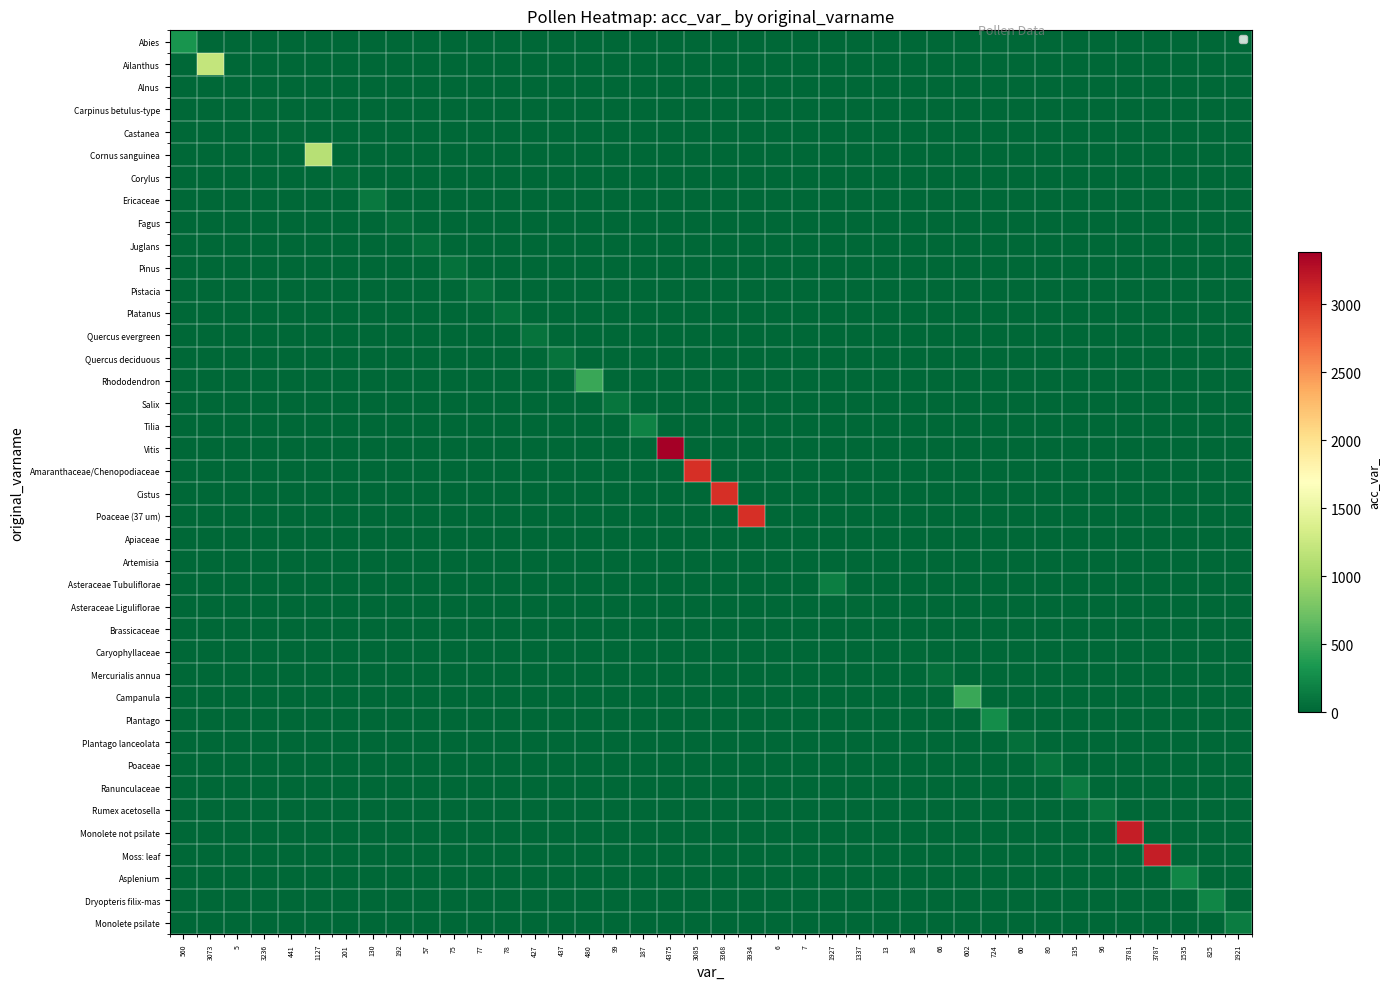

Reading right to left, what are all the values shown in this chart?

Abies: 1921=0	825=0	1535=0	3787=0	3781=0	96=0	135=0	80=0	60=0	724=0	602=0	66=0	18=0	13=0	1337=0	1927=0	7=0	6=0	3934=0	3368=0	3085=0	4375=0	187=0	99=0	480=0	437=0	427=0	78=0	77=0	75=0	57=0	192=0	130=0	201=0	1127=0	441=0	3236=0	5=0	3073=0	560=321
Ailanthus: 1921=0	825=0	1535=0	3787=0	3781=0	96=0	135=0	80=0	60=0	724=0	602=0	66=0	18=0	13=0	1337=0	1927=0	7=0	6=0	3934=0	3368=0	3085=0	4375=0	187=0	99=0	480=0	437=0	427=0	78=0	77=0	75=0	57=0	192=0	130=0	201=0	1127=0	441=0	3236=0	5=0	3073=1212	560=0
Alnus: 1921=0	825=0	1535=0	3787=0	3781=0	96=0	135=0	80=0	60=0	724=0	602=0	66=0	18=0	13=0	1337=0	1927=0	7=0	6=0	3934=0	3368=0	3085=0	4375=0	187=0	99=0	480=0	437=0	427=0	78=0	77=0	75=0	57=0	192=0	130=0	201=0	1127=0	441=0	3236=0	5=5	3073=0	560=0
Carpinus betulus-type: 1921=0	825=0	1535=0	3787=0	3781=0	96=0	135=0	80=0	60=0	724=0	602=0	66=0	18=0	13=0	1337=0	1927=0	7=0	6=0	3934=0	3368=0	3085=0	4375=0	187=0	99=0	480=0	437=0	427=0	78=0	77=0	75=0	57=0	192=0	130=0	201=0	1127=0	441=0	3236=16	5=0	3073=0	560=0
Castanea: 1921=0	825=0	1535=0	3787=0	3781=0	96=0	135=0	80=0	60=0	724=0	602=0	66=0	18=0	13=0	1337=0	1927=0	7=0	6=0	3934=0	3368=0	3085=0	4375=0	187=0	99=0	480=0	437=0	427=0	78=0	77=0	75=0	57=0	192=0	130=0	201=0	1127=0	441=19	3236=0	5=0	3073=0	560=0
Cornus sanguinea: 1921=0	825=0	1535=0	3787=0	3781=0	96=0	135=0	80=0	60=0	724=0	602=0	66=0	18=0	13=0	1337=0	1927=0	7=0	6=0	3934=0	3368=0	3085=0	4375=0	187=0	99=0	480=0	437=0	427=0	78=0	77=0	75=0	57=0	192=0	130=0	201=0	1127=1127	441=0	3236=0	5=0	3073=0	560=0
Corylus: 1921=0	825=0	1535=0	3787=0	3781=0	96=0	135=0	80=0	60=0	724=0	602=0	66=0	18=0	13=0	1337=0	1927=0	7=0	6=0	3934=0	3368=0	3085=0	4375=0	187=0	99=0	480=0	437=0	427=0	78=0	77=0	75=0	57=0	192=0	130=0	201=31	1127=0	441=0	3236=0	5=0	3073=0	560=0
Ericaceae: 1921=0	825=0	1535=0	3787=0	3781=0	96=0	135=0	80=0	60=0	724=0	602=0	66=0	18=0	13=0	1337=0	1927=0	7=0	6=0	3934=0	3368=0	3085=0	4375=0	187=0	99=0	480=0	437=0	427=0	78=0	77=0	75=0	57=0	192=0	130=130	201=0	1127=0	441=0	3236=0	5=0	3073=0	560=0
Fagus: 1921=0	825=0	1535=0	3787=0	3781=0	96=0	135=0	80=0	60=0	724=0	602=0	66=0	18=0	13=0	1337=0	1927=0	7=0	6=0	3934=0	3368=0	3085=0	4375=0	187=0	99=0	480=0	437=0	427=0	78=0	77=0	75=0	57=0	192=42	130=0	201=0	1127=0	441=0	3236=0	5=0	3073=0	560=0
Juglans: 1921=0	825=0	1535=0	3787=0	3781=0	96=0	135=0	80=0	60=0	724=0	602=0	66=0	18=0	13=0	1337=0	1927=0	7=0	6=0	3934=0	3368=0	3085=0	4375=0	187=0	99=0	480=0	437=0	427=0	78=0	77=0	75=0	57=57	192=0	130=0	201=0	1127=0	441=0	3236=0	5=0	3073=0	560=0
Pinus: 1921=0	825=0	1535=0	3787=0	3781=0	96=0	135=0	80=0	60=0	724=0	602=0	66=0	18=0	13=0	1337=0	1927=0	7=0	6=0	3934=0	3368=0	3085=0	4375=0	187=0	99=0	480=0	437=0	427=0	78=0	77=0	75=75	57=0	192=0	130=0	201=0	1127=0	441=0	3236=0	5=0	3073=0	560=0
Pistacia: 1921=0	825=0	1535=0	3787=0	3781=0	96=0	135=0	80=0	60=0	724=0	602=0	66=0	18=0	13=0	1337=0	1927=0	7=0	6=0	3934=0	3368=0	3085=0	4375=0	187=0	99=0	480=0	437=0	427=0	78=0	77=77	75=0	57=0	192=0	130=0	201=0	1127=0	441=0	3236=0	5=0	3073=0	560=0
Platanus: 1921=0	825=0	1535=0	3787=0	3781=0	96=0	135=0	80=0	60=0	724=0	602=0	66=0	18=0	13=0	1337=0	1927=0	7=0	6=0	3934=0	3368=0	3085=0	4375=0	187=0	99=0	480=0	437=0	427=0	78=78	77=0	75=0	57=0	192=0	130=0	201=0	1127=0	441=0	3236=0	5=0	3073=0	560=0
Quercus evergreen: 1921=0	825=0	1535=0	3787=0	3781=0	96=0	135=0	80=0	60=0	724=0	602=0	66=0	18=0	13=0	1337=0	1927=0	7=0	6=0	3934=0	3368=0	3085=0	4375=0	187=0	99=0	480=0	437=0	427=85	78=0	77=0	75=0	57=0	192=0	130=0	201=0	1127=0	441=0	3236=0	5=0	3073=0	560=0
Quercus deciduous: 1921=0	825=0	1535=0	3787=0	3781=0	96=0	135=0	80=0	60=0	724=0	602=0	66=0	18=0	13=0	1337=0	1927=0	7=0	6=0	3934=0	3368=0	3085=0	4375=0	187=0	99=0	480=0	437=86	427=0	78=0	77=0	75=0	57=0	192=0	130=0	201=0	1127=0	441=0	3236=0	5=0	3073=0	560=0
Rhododendron: 1921=0	825=0	1535=0	3787=0	3781=0	96=0	135=0	80=0	60=0	724=0	602=0	66=0	18=0	13=0	1337=0	1927=0	7=0	6=0	3934=0	3368=0	3085=0	4375=0	187=0	99=0	480=480	437=0	427=0	78=0	77=0	75=0	57=0	192=0	130=0	201=0	1127=0	441=0	3236=0	5=0	3073=0	560=0
Salix: 1921=0	825=0	1535=0	3787=0	3781=0	96=0	135=0	80=0	60=0	724=0	602=0	66=0	18=0	13=0	1337=0	1927=0	7=0	6=0	3934=0	3368=0	3085=0	4375=0	187=0	99=99	480=0	437=0	427=0	78=0	77=0	75=0	57=0	192=0	130=0	201=0	1127=0	441=0	3236=0	5=0	3073=0	560=0
Tilia: 1921=0	825=0	1535=0	3787=0	3781=0	96=0	135=0	80=0	60=0	724=0	602=0	66=0	18=0	13=0	1337=0	1927=0	7=0	6=0	3934=0	3368=0	3085=0	4375=0	187=187	99=0	480=0	437=0	427=0	78=0	77=0	75=0	57=0	192=0	130=0	201=0	1127=0	441=0	3236=0	5=0	3073=0	560=0
Vitis: 1921=0	825=0	1535=0	3787=0	3781=0	96=0	135=0	80=0	60=0	724=0	602=0	66=0	18=0	13=0	1337=0	1927=0	7=0	6=0	3934=0	3368=0	3085=0	4375=3384	187=0	99=0	480=0	437=0	427=0	78=0	77=0	75=0	57=0	192=0	130=0	201=0	1127=0	441=0	3236=0	5=0	3073=0	560=0
Amaranthaceae/Chenopodiaceae: 1921=0	825=0	1535=0	3787=0	3781=0	96=0	135=0	80=0	60=0	724=0	602=0	66=0	18=0	13=0	1337=0	1927=0	7=0	6=0	3934=0	3368=0	3085=3049	4375=0	187=0	99=0	480=0	437=0	427=0	78=0	77=0	75=0	57=0	192=0	130=0	201=0	1127=0	441=0	3236=0	5=0	3073=0	560=0
Cistus: 1921=0	825=0	1535=0	3787=0	3781=0	96=0	135=0	80=0	60=0	724=0	602=0	66=0	18=0	13=0	1337=0	1927=0	7=0	6=0	3934=0	3368=3049	3085=0	4375=0	187=0	99=0	480=0	437=0	427=0	78=0	77=0	75=0	57=0	192=0	130=0	201=0	1127=0	441=0	3236=0	5=0	3073=0	560=0
Poaceae (37 um): 1921=0	825=0	1535=0	3787=0	3781=0	96=0	135=0	80=0	60=0	724=0	602=0	66=0	18=0	13=0	1337=0	1927=0	7=0	6=0	3934=3049	3368=0	3085=0	4375=0	187=0	99=0	480=0	437=0	427=0	78=0	77=0	75=0	57=0	192=0	130=0	201=0	1127=0	441=0	3236=0	5=0	3073=0	560=0
Apiaceae: 1921=0	825=0	1535=0	3787=0	3781=0	96=0	135=0	80=0	60=0	724=0	602=0	66=0	18=0	13=0	1337=0	1927=0	7=0	6=6	3934=0	3368=0	3085=0	4375=0	187=0	99=0	480=0	437=0	427=0	78=0	77=0	75=0	57=0	192=0	130=0	201=0	1127=0	441=0	3236=0	5=0	3073=0	560=0
Artemisia: 1921=0	825=0	1535=0	3787=0	3781=0	96=0	135=0	80=0	60=0	724=0	602=0	66=0	18=0	13=0	1337=0	1927=0	7=7	6=0	3934=0	3368=0	3085=0	4375=0	187=0	99=0	480=0	437=0	427=0	78=0	77=0	75=0	57=0	192=0	130=0	201=0	1127=0	441=0	3236=0	5=0	3073=0	560=0
Asteraceae Tubuliflorae: 1921=0	825=0	1535=0	3787=0	3781=0	96=0	135=0	80=0	60=0	724=0	602=0	66=0	18=0	13=0	1337=0	1927=160	7=0	6=0	3934=0	3368=0	3085=0	4375=0	187=0	99=0	480=0	437=0	427=0	78=0	77=0	75=0	57=0	192=0	130=0	201=0	1127=0	441=0	3236=0	5=0	3073=0	560=0
Asteraceae Liguliflorae: 1921=0	825=0	1535=0	3787=0	3781=0	96=0	135=0	80=0	60=0	724=0	602=0	66=0	18=0	13=0	1337=25	1927=0	7=0	6=0	3934=0	3368=0	3085=0	4375=0	187=0	99=0	480=0	437=0	427=0	78=0	77=0	75=0	57=0	192=0	130=0	201=0	1127=0	441=0	3236=0	5=0	3073=0	560=0
Brassicaceae: 1921=0	825=0	1535=0	3787=0	3781=0	96=0	135=0	80=0	60=0	724=0	602=0	66=0	18=0	13=13	1337=0	1927=0	7=0	6=0	3934=0	3368=0	3085=0	4375=0	187=0	99=0	480=0	437=0	427=0	78=0	77=0	75=0	57=0	192=0	130=0	201=0	1127=0	441=0	3236=0	5=0	3073=0	560=0
Caryophyllaceae: 1921=0	825=0	1535=0	3787=0	3781=0	96=0	135=0	80=0	60=0	724=0	602=0	66=0	18=18	13=0	1337=0	1927=0	7=0	6=0	3934=0	3368=0	3085=0	4375=0	187=0	99=0	480=0	437=0	427=0	78=0	77=0	75=0	57=0	192=0	130=0	201=0	1127=0	441=0	3236=0	5=0	3073=0	560=0
Mercurialis annua: 1921=0	825=0	1535=0	3787=0	3781=0	96=0	135=0	80=0	60=0	724=0	602=0	66=66	18=0	13=0	1337=0	1927=0	7=0	6=0	3934=0	3368=0	3085=0	4375=0	187=0	99=0	480=0	437=0	427=0	78=0	77=0	75=0	57=0	192=0	130=0	201=0	1127=0	441=0	3236=0	5=0	3073=0	560=0
Campanula: 1921=0	825=0	1535=0	3787=0	3781=0	96=0	135=0	80=0	60=0	724=0	602=483	66=0	18=0	13=0	1337=0	1927=0	7=0	6=0	3934=0	3368=0	3085=0	4375=0	187=0	99=0	480=0	437=0	427=0	78=0	77=0	75=0	57=0	192=0	130=0	201=0	1127=0	441=0	3236=0	5=0	3073=0	560=0
Plantago: 1921=0	825=0	1535=0	3787=0	3781=0	96=0	135=0	80=0	60=0	724=270	602=0	66=0	18=0	13=0	1337=0	1927=0	7=0	6=0	3934=0	3368=0	3085=0	4375=0	187=0	99=0	480=0	437=0	427=0	78=0	77=0	75=0	57=0	192=0	130=0	201=0	1127=0	441=0	3236=0	5=0	3073=0	560=0
Plantago lanceolata: 1921=0	825=0	1535=0	3787=0	3781=0	96=0	135=0	80=0	60=60	724=0	602=0	66=0	18=0	13=0	1337=0	1927=0	7=0	6=0	3934=0	3368=0	3085=0	4375=0	187=0	99=0	480=0	437=0	427=0	78=0	77=0	75=0	57=0	192=0	130=0	201=0	1127=0	441=0	3236=0	5=0	3073=0	560=0
Poaceae: 1921=0	825=0	1535=0	3787=0	3781=0	96=0	135=0	80=80	60=0	724=0	602=0	66=0	18=0	13=0	1337=0	1927=0	7=0	6=0	3934=0	3368=0	3085=0	4375=0	187=0	99=0	480=0	437=0	427=0	78=0	77=0	75=0	57=0	192=0	130=0	201=0	1127=0	441=0	3236=0	5=0	3073=0	560=0
Ranunculaceae: 1921=0	825=0	1535=0	3787=0	3781=0	96=0	135=135	80=0	60=0	724=0	602=0	66=0	18=0	13=0	1337=0	1927=0	7=0	6=0	3934=0	3368=0	3085=0	4375=0	187=0	99=0	480=0	437=0	427=0	78=0	77=0	75=0	57=0	192=0	130=0	201=0	1127=0	441=0	3236=0	5=0	3073=0	560=0
Rumex acetosella: 1921=0	825=0	1535=0	3787=0	3781=0	96=96	135=0	80=0	60=0	724=0	602=0	66=0	18=0	13=0	1337=0	1927=0	7=0	6=0	3934=0	3368=0	3085=0	4375=0	187=0	99=0	480=0	437=0	427=0	78=0	77=0	75=0	57=0	192=0	130=0	201=0	1127=0	441=0	3236=0	5=0	3073=0	560=0
Monolete not psilate: 1921=0	825=0	1535=0	3787=0	3781=3166	96=0	135=0	80=0	60=0	724=0	602=0	66=0	18=0	13=0	1337=0	1927=0	7=0	6=0	3934=0	3368=0	3085=0	4375=0	187=0	99=0	480=0	437=0	427=0	78=0	77=0	75=0	57=0	192=0	130=0	201=0	1127=0	441=0	3236=0	5=0	3073=0	560=0
Moss: leaf: 1921=0	825=0	1535=0	3787=3166	3781=0	96=0	135=0	80=0	60=0	724=0	602=0	66=0	18=0	13=0	1337=0	1927=0	7=0	6=0	3934=0	3368=0	3085=0	4375=0	187=0	99=0	480=0	437=0	427=0	78=0	77=0	75=0	57=0	192=0	130=0	201=0	1127=0	441=0	3236=0	5=0	3073=0	560=0
Asplenium: 1921=0	825=0	1535=216	3787=0	3781=0	96=0	135=0	80=0	60=0	724=0	602=0	66=0	18=0	13=0	1337=0	1927=0	7=0	6=0	3934=0	3368=0	3085=0	4375=0	187=0	99=0	480=0	437=0	427=0	78=0	77=0	75=0	57=0	192=0	130=0	201=0	1127=0	441=0	3236=0	5=0	3073=0	560=0
Dryopteris filix-mas: 1921=0	825=220	1535=0	3787=0	3781=0	96=0	135=0	80=0	60=0	724=0	602=0	66=0	18=0	13=0	1337=0	1927=0	7=0	6=0	3934=0	3368=0	3085=0	4375=0	187=0	99=0	480=0	437=0	427=0	78=0	77=0	75=0	57=0	192=0	130=0	201=0	1127=0	441=0	3236=0	5=0	3073=0	560=0
Monolete psilate: 1921=146	825=0	1535=0	3787=0	3781=0	96=0	135=0	80=0	60=0	724=0	602=0	66=0	18=0	13=0	1337=0	1927=0	7=0	6=0	3934=0	3368=0	3085=0	4375=0	187=0	99=0	480=0	437=0	427=0	78=0	77=0	75=0	57=0	192=0	130=0	201=0	1127=0	441=0	3236=0	5=0	3073=0	560=0